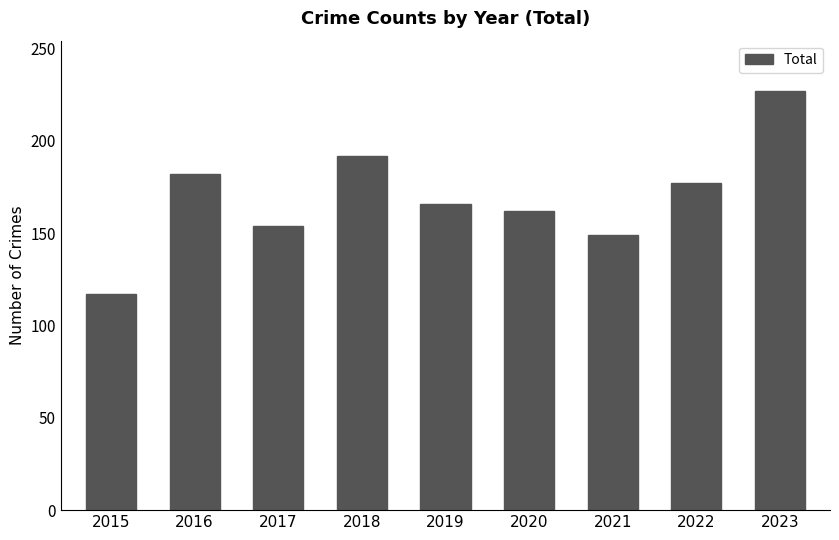

What is the value of the 8th bar from the left?

177